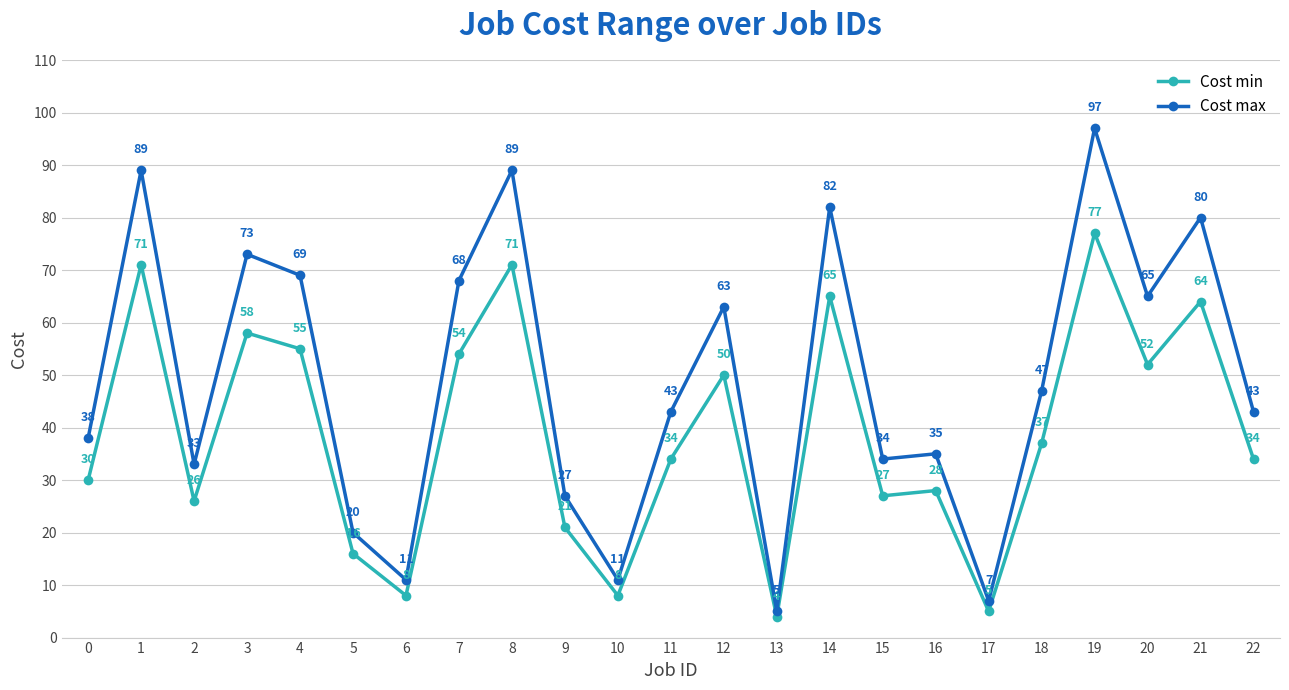

At which category is the sum across all series the highest?

19